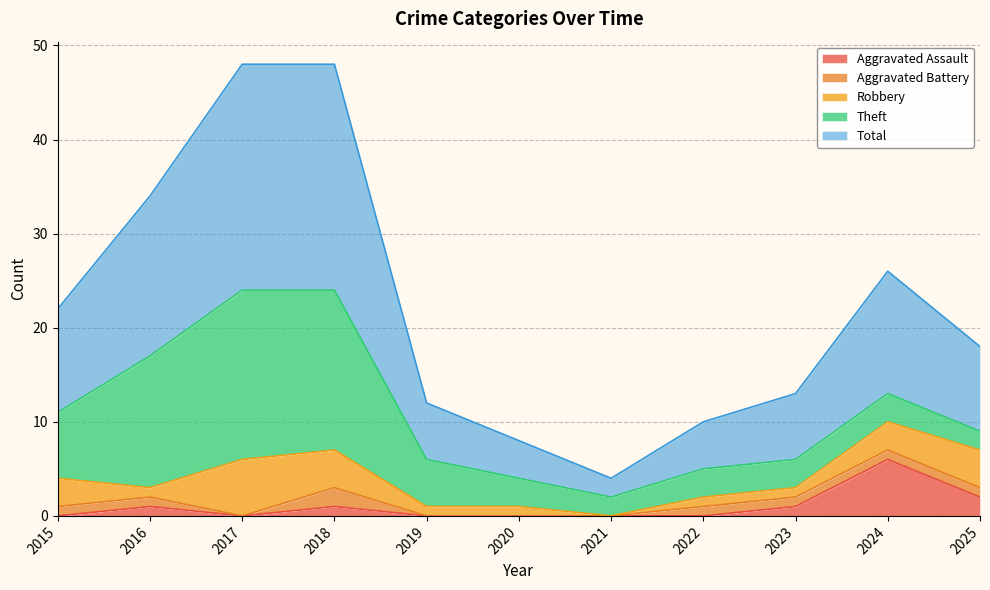

List the series in order of their peak value, highest first.

Total, Theft, Aggravated Assault, Robbery, Aggravated Battery